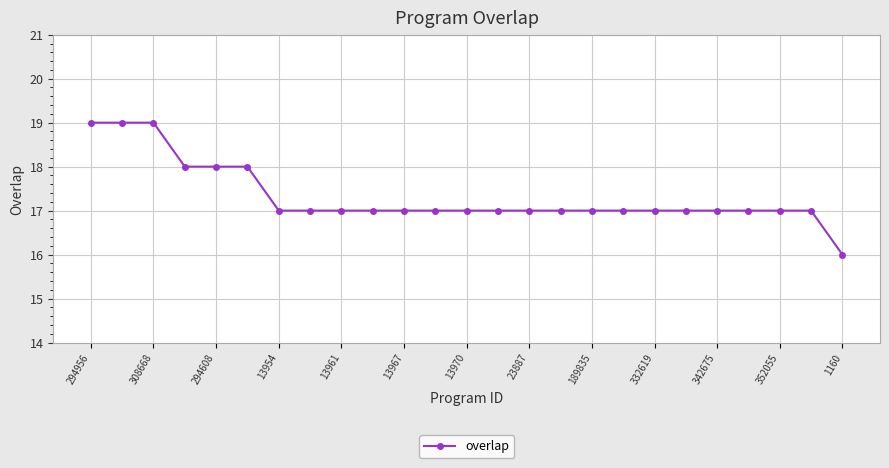

What is the maximum value shown in the chart?

19